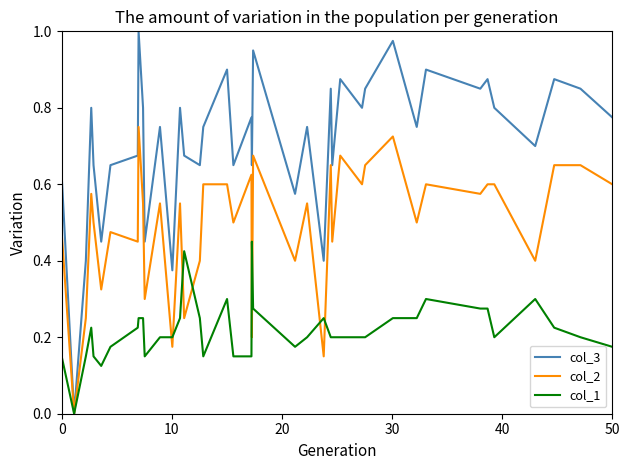

Which series has the widest spread of values?

col_3